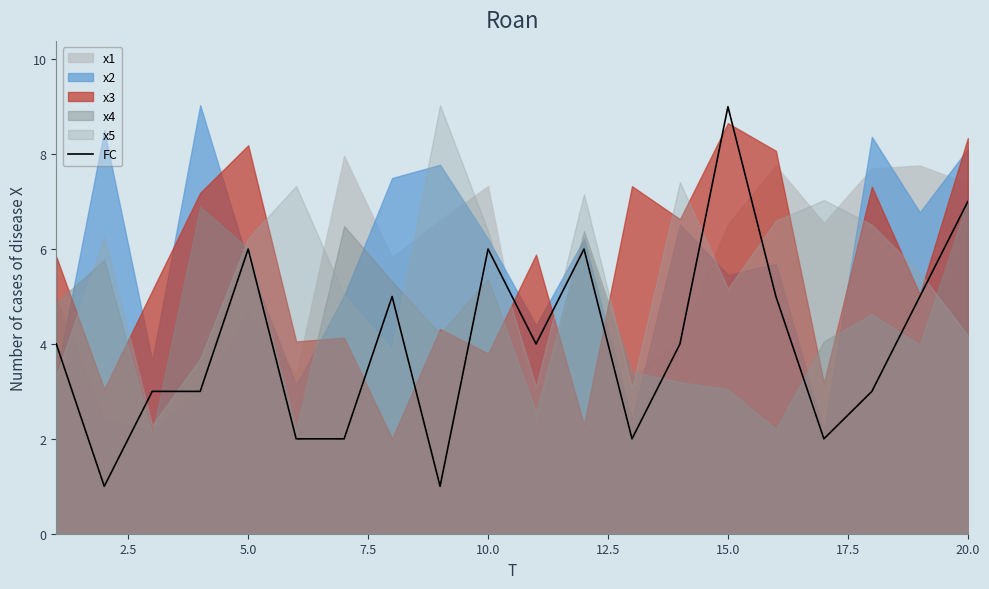

How many interior local valleys (lower than both neighbors) does the data have?

5